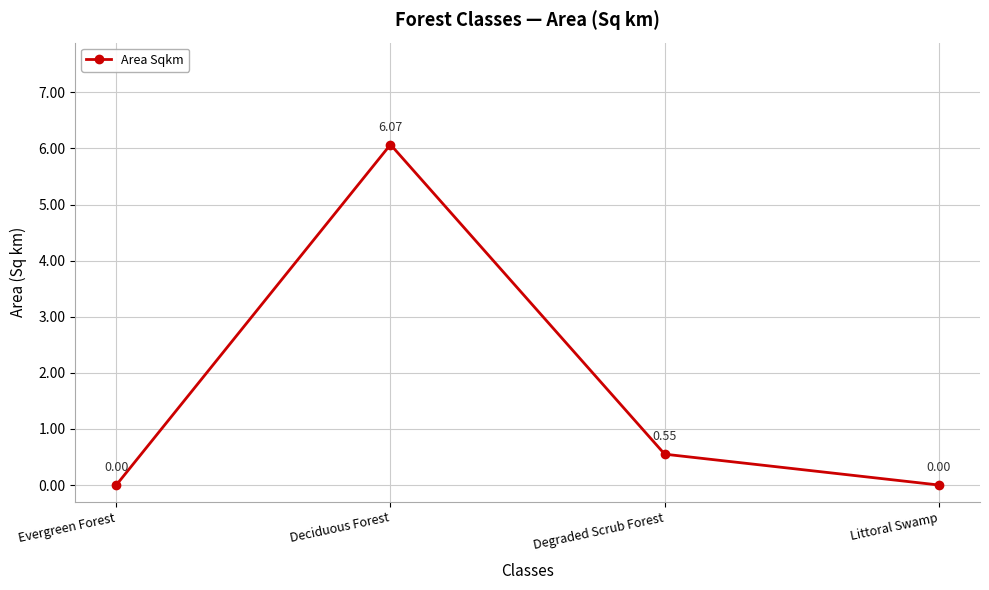

What is the difference between the values at Deciduous Forest and Evergreen Forest?

6.1